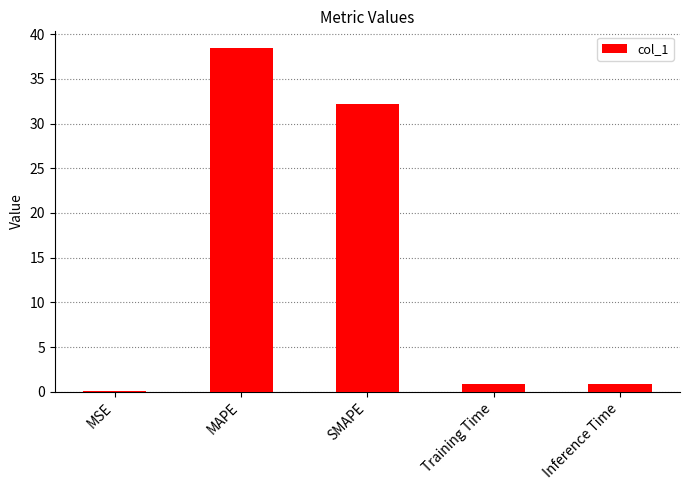

What is the sum of the values at MAPE and Inference Time?

39.3